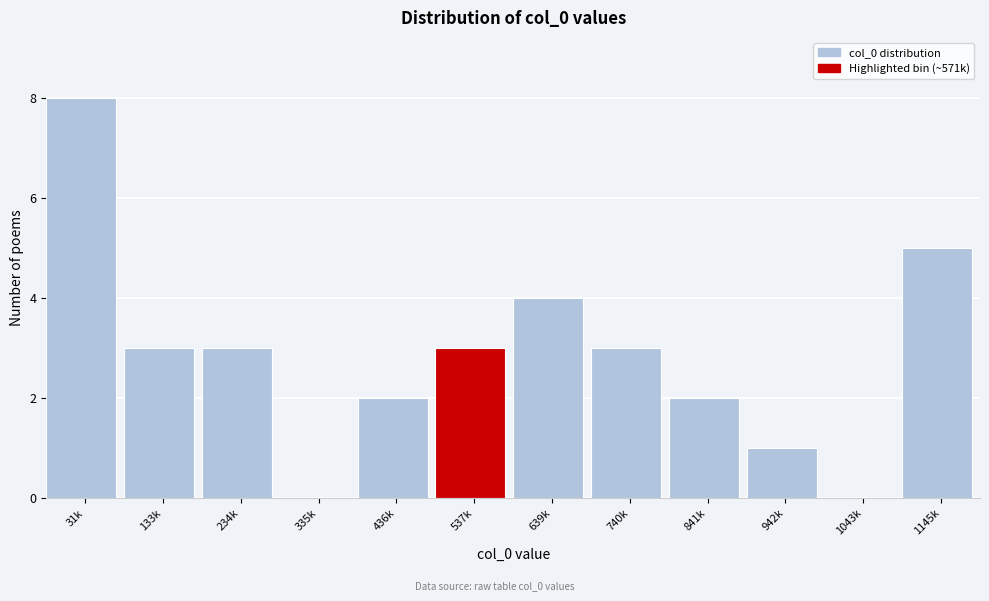

Reading right to left, list all the values displayed in this chart.

1145k=5	1043k=0	942k=1	841k=2	740k=3	639k=4	537k=3	436k=2	335k=0	234k=3	133k=3	31k=8